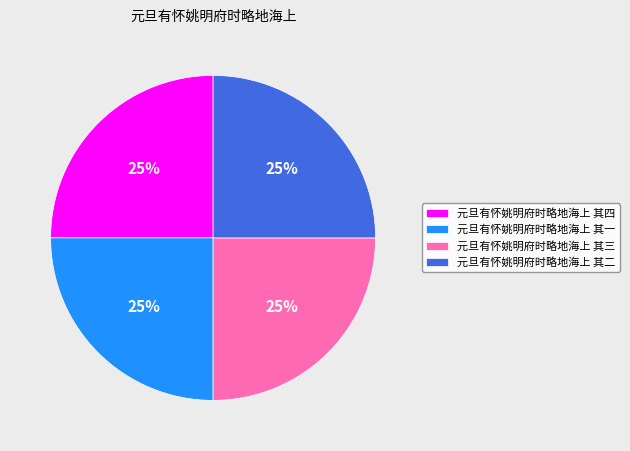

To the nearest percent, what is the combined percentage of 元旦有怀姚明府时略地海上 其二 and 元旦有怀姚明府时略地海上 其一?

50%